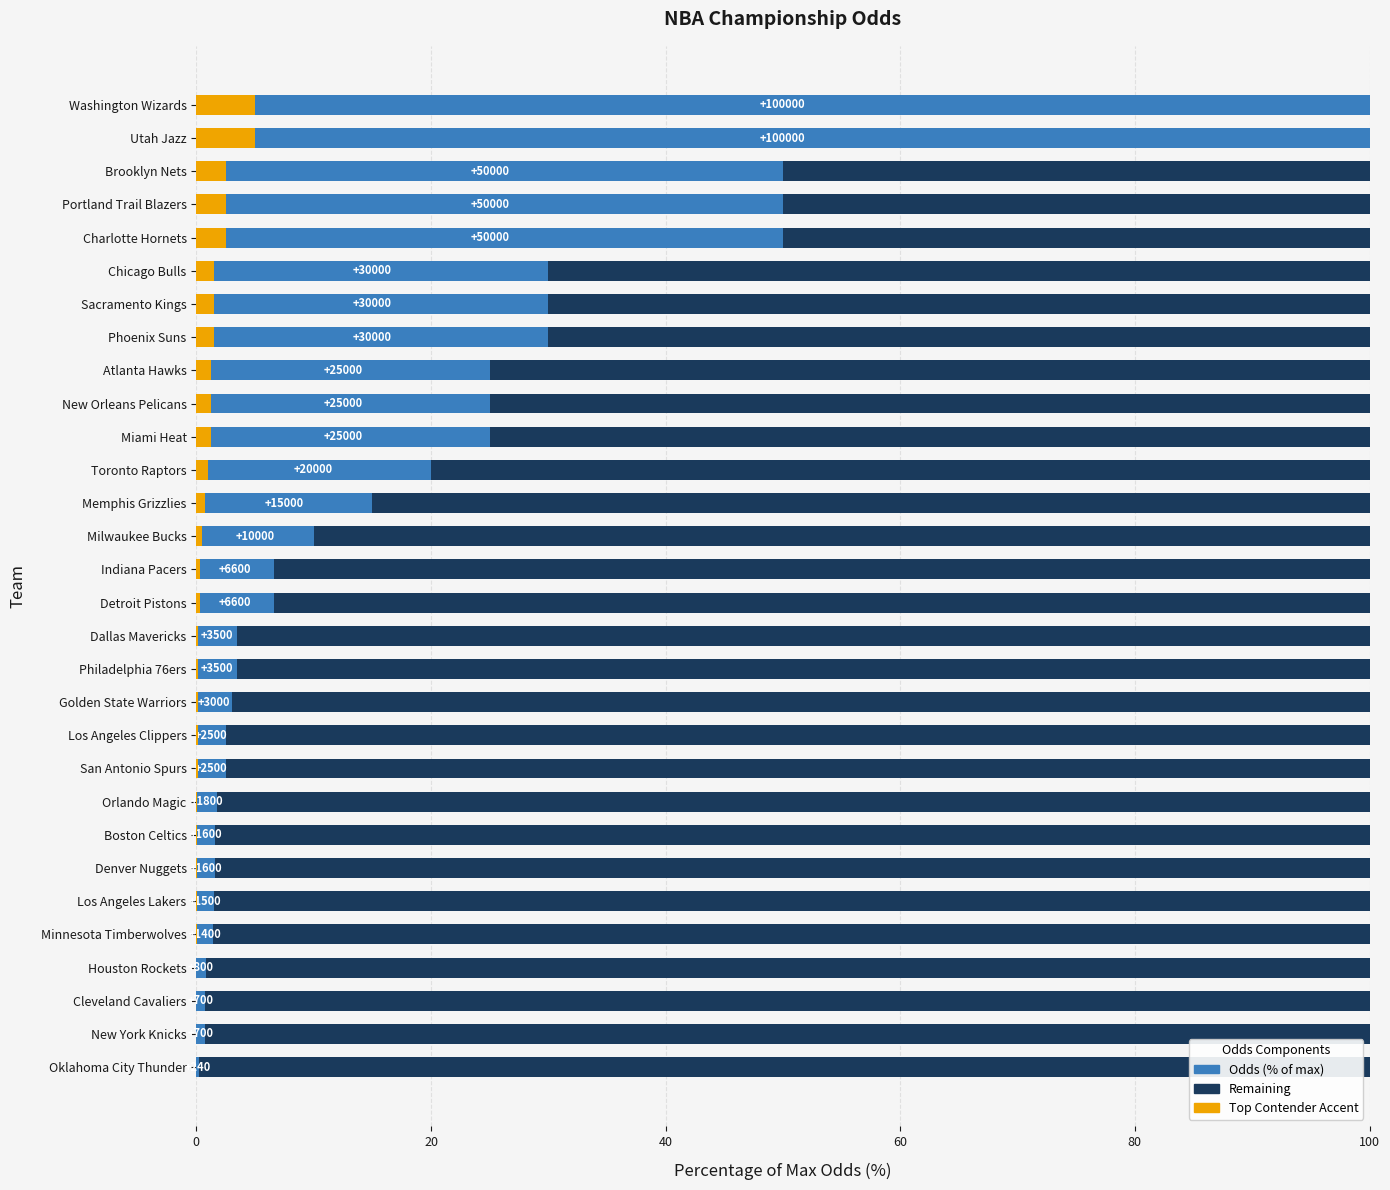

What is the total value across all series at 20?

100.0